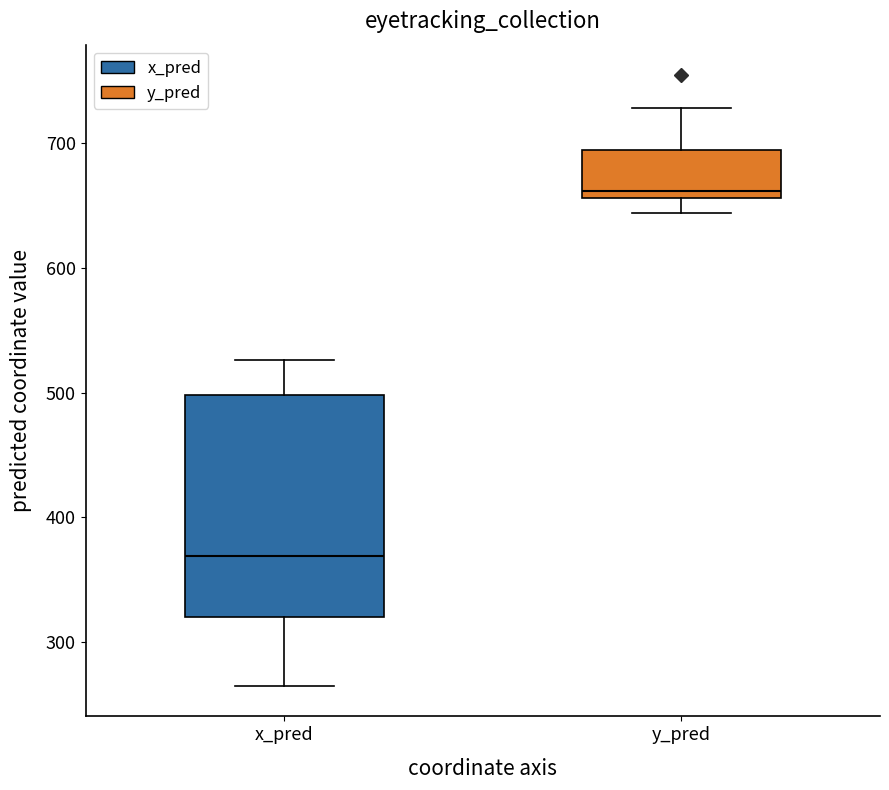

Reading left to right, read every box against the y-axis: the position of its median line, the range the box covers, and the ends of its whiskers. The values are not printed on the chart, so give them approximately, as read against the axis.

x_pred: median 370, box 320 to 500, whiskers 270 to 530
y_pred: median 660 (just above the box's lower edge), box 660 to 690, whiskers 640 to 730